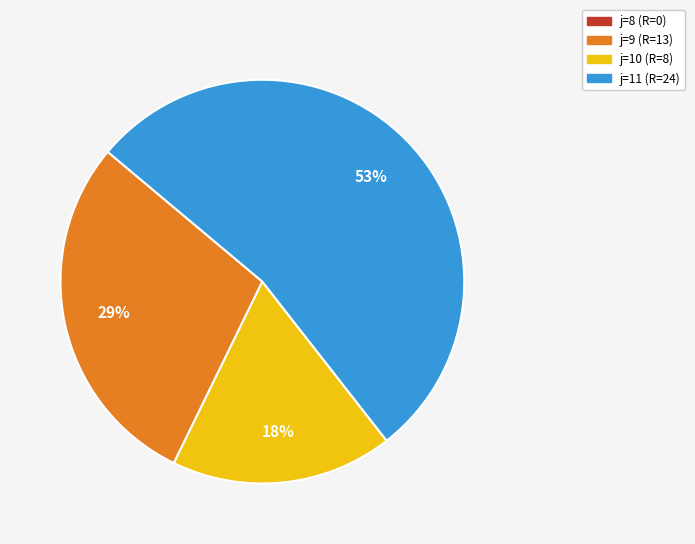

Does any single category account for the majority?

Yes